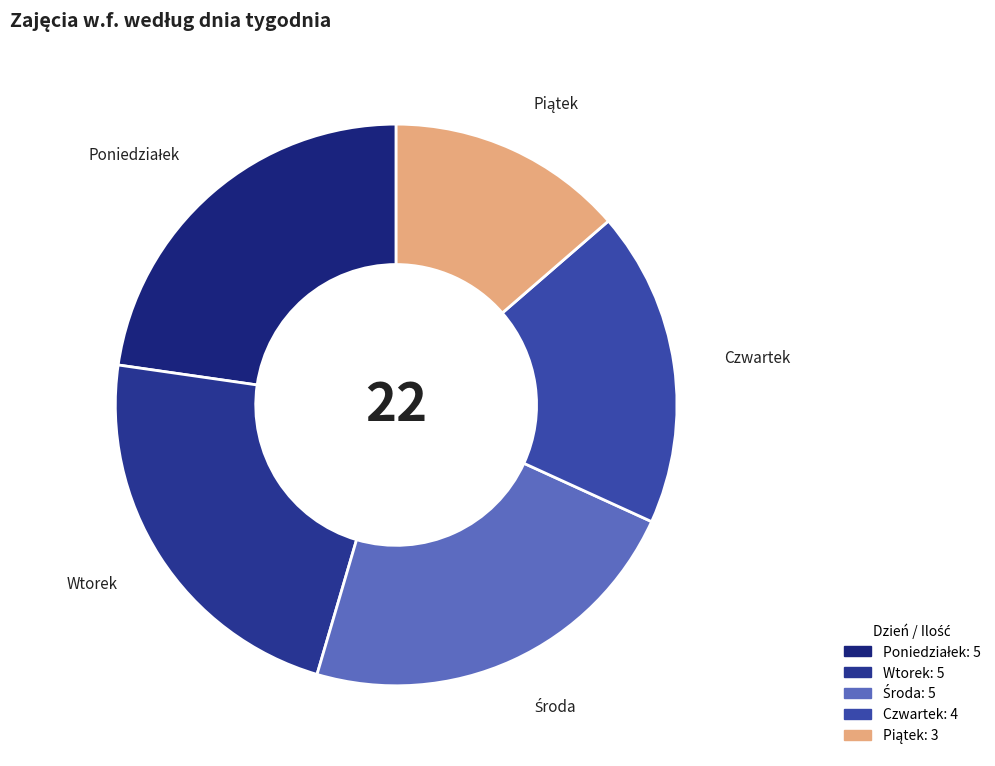

Is there a majority slice in this chart?

No